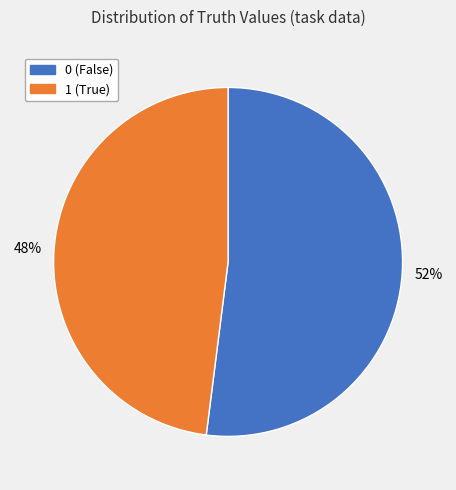

The 0 slice represents 52% of the pie. True or false?

True